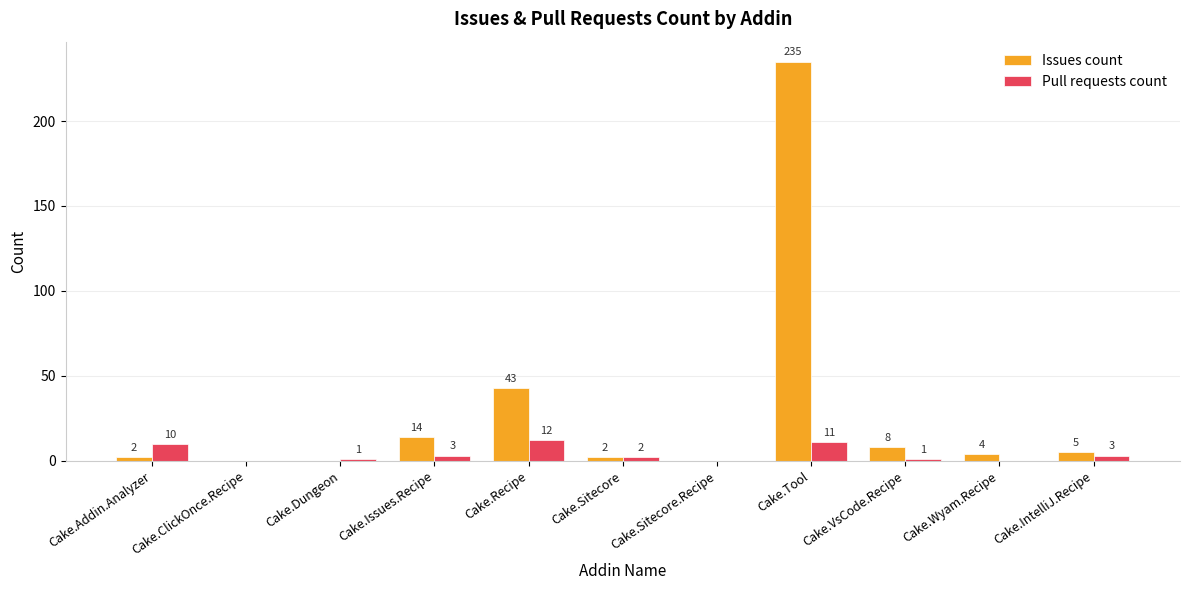

Read the Issues count value at Cake.Wyam.Recipe, to the nearest 5.

5